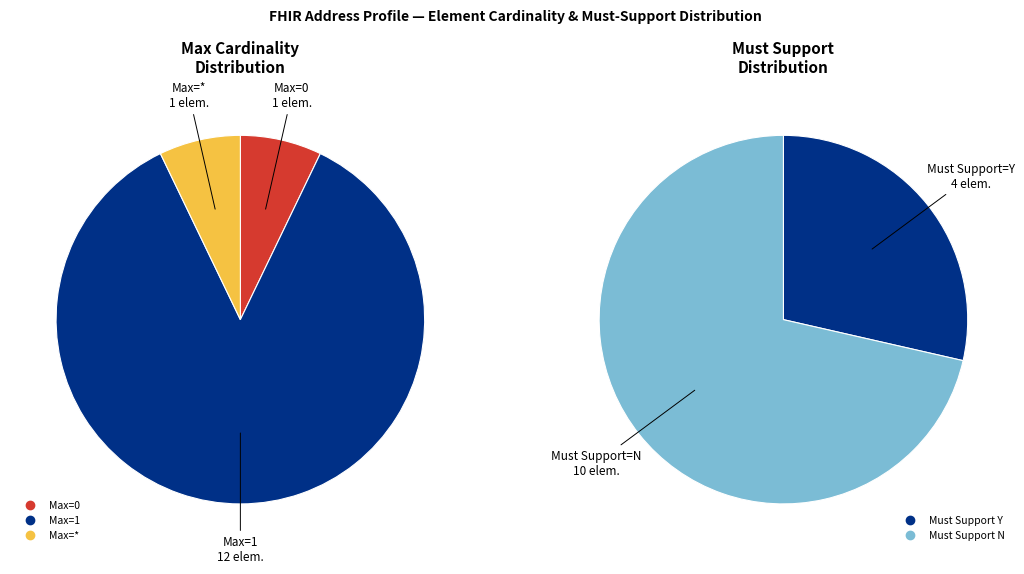

Does Address.state represent more than half of the total?

No